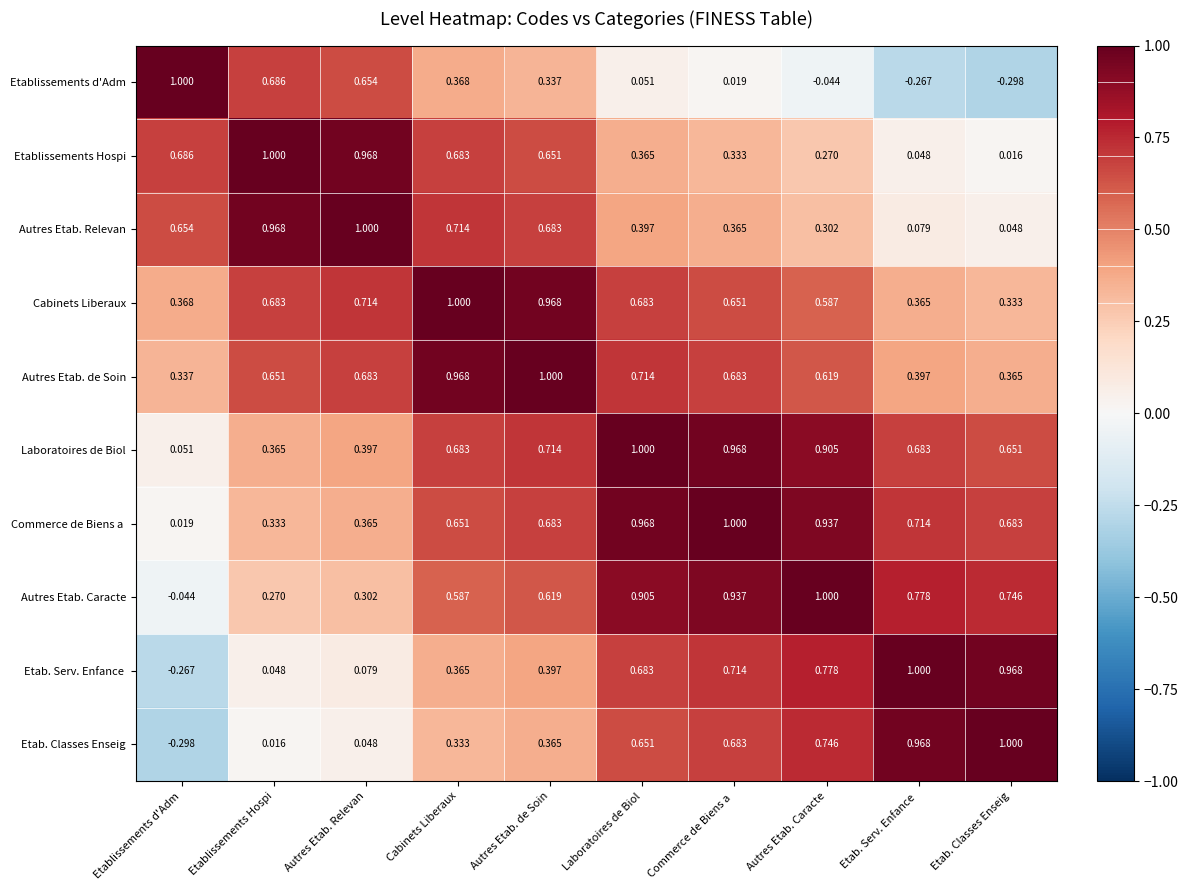

At which label does Cabinets Liberaux reach its peak?

Cabinets Liberaux